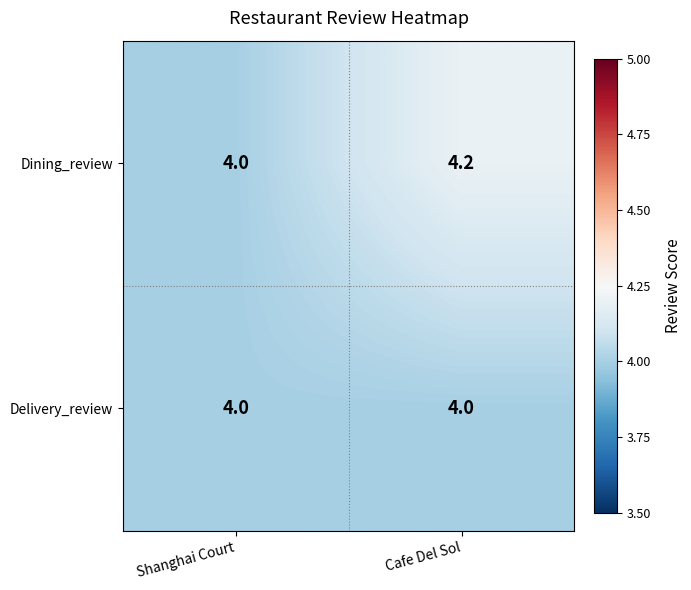

Which series has the largest range (max minus min)?

Dining_review